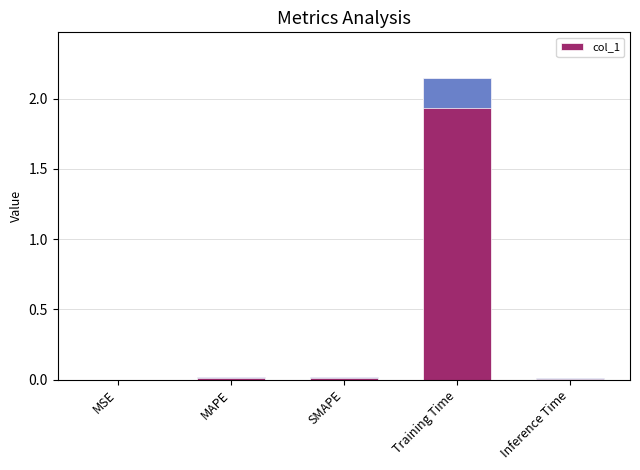

What is the value of the 4th bar from the left?

2.2